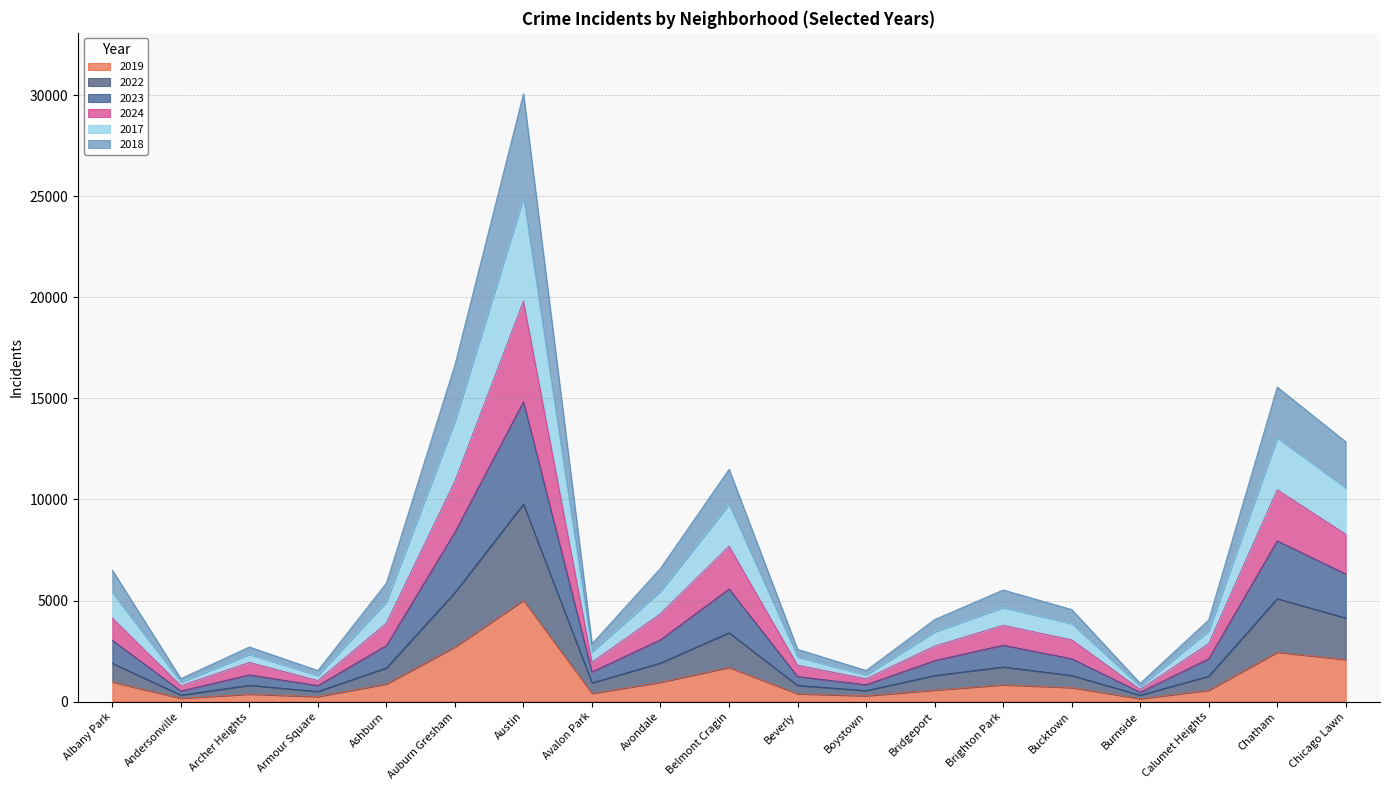

True or false: 2019 has more than 2 points higher than both neighbors.

True